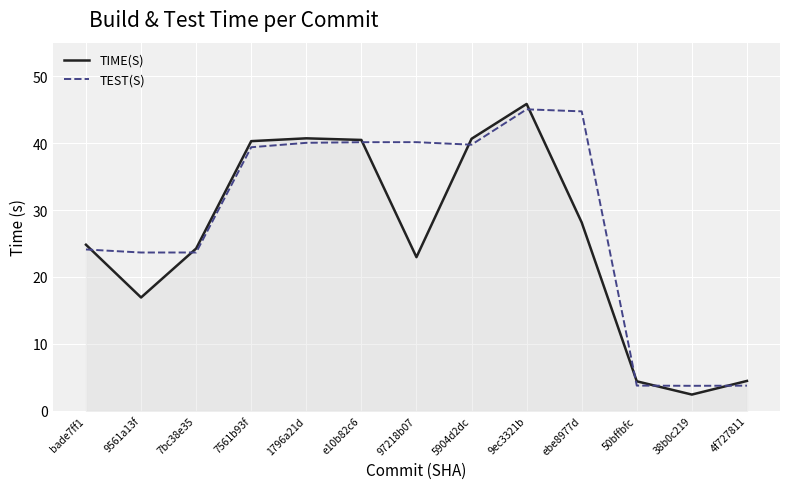

What is the maximum value shown in the chart?

45.8